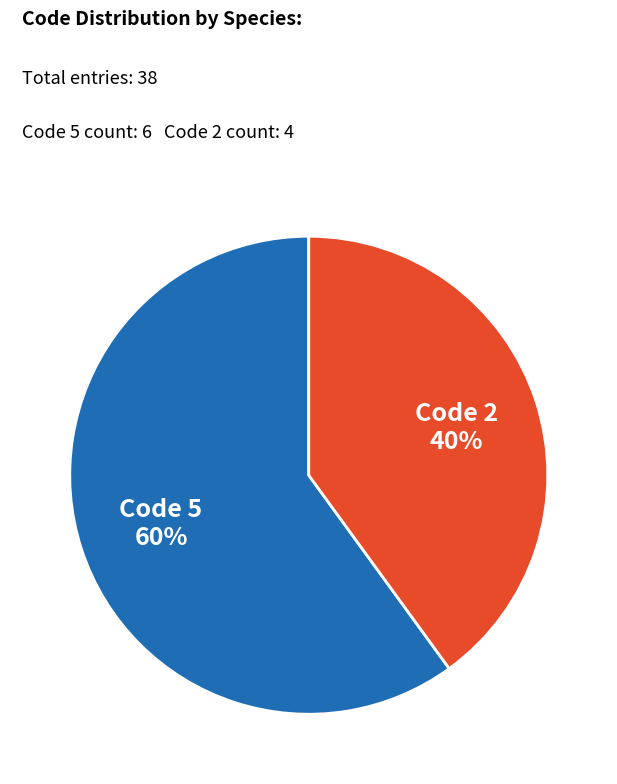

To the nearest percent, what is the average slice percentage?

50%